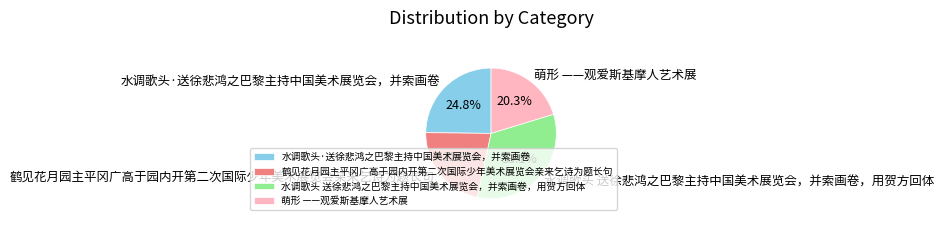

What percentage is the 鹤见花月园主平冈广高于园内开第二次国际少年美术展览会亲来乞诗为题长句 slice, to the nearest percent?

22%